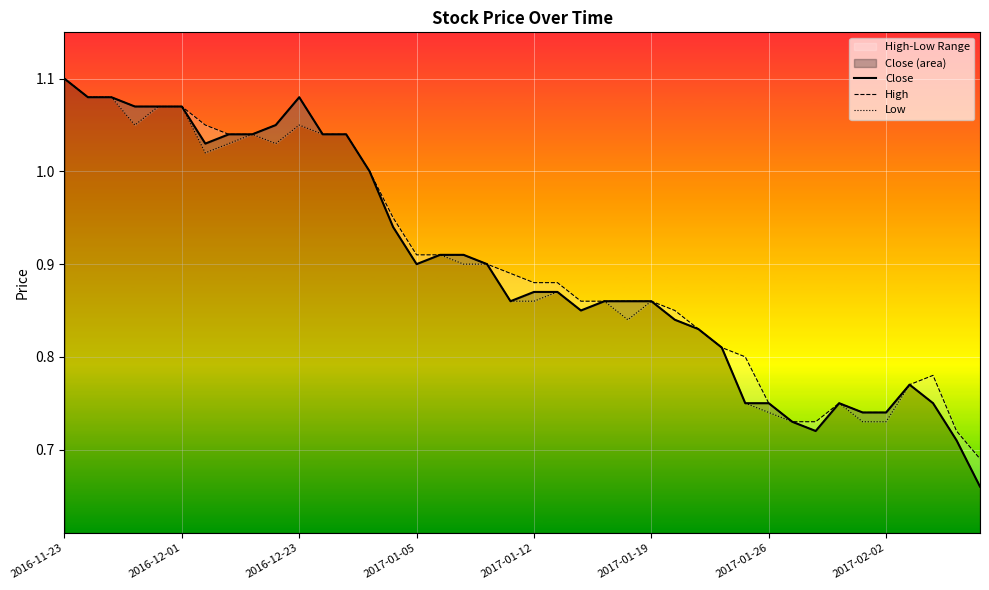

Is it true that Close equals 1.7 at 2016-11-23?

False